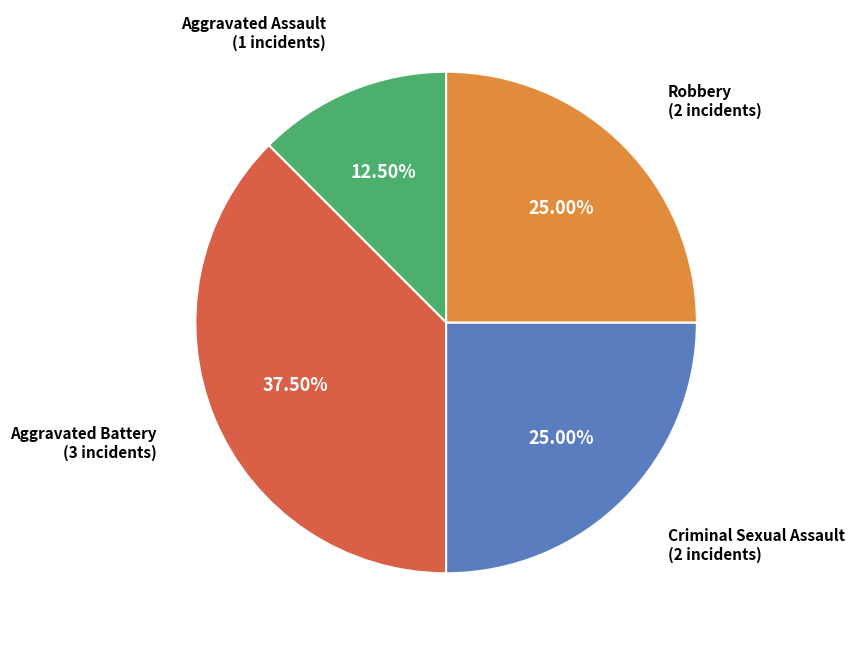

Does any single category account for the majority?

No